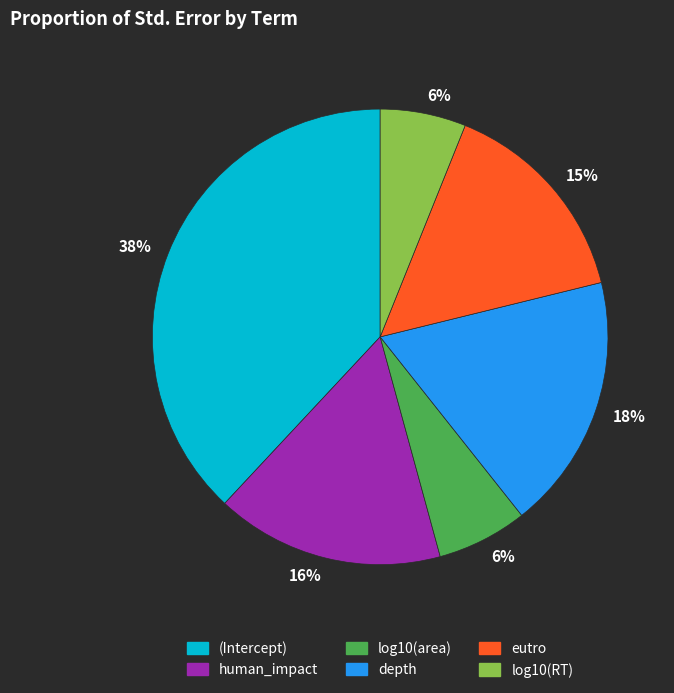

Which category has the biggest portion of the pie?

(Intercept)